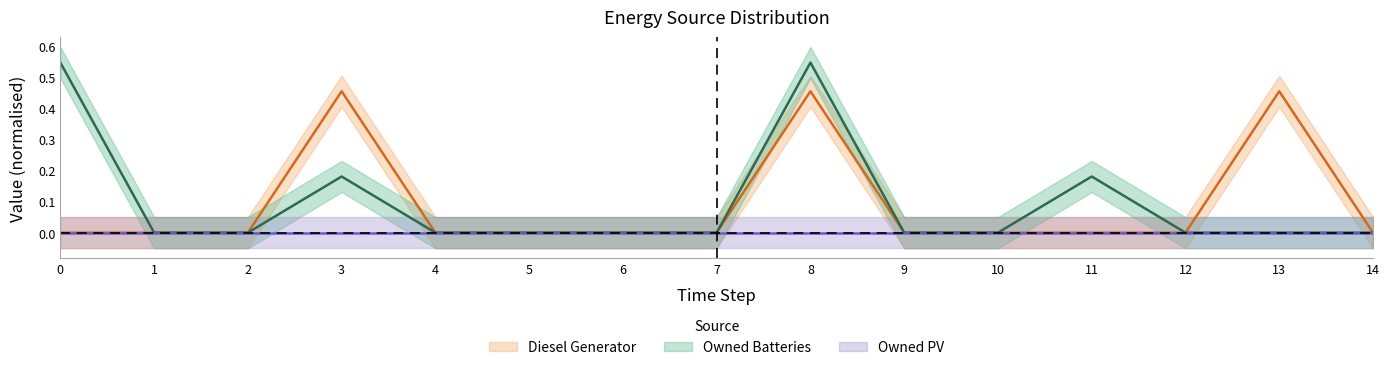

What is the difference between the maximum and minimum values in the Owned Batteries series?

0.5